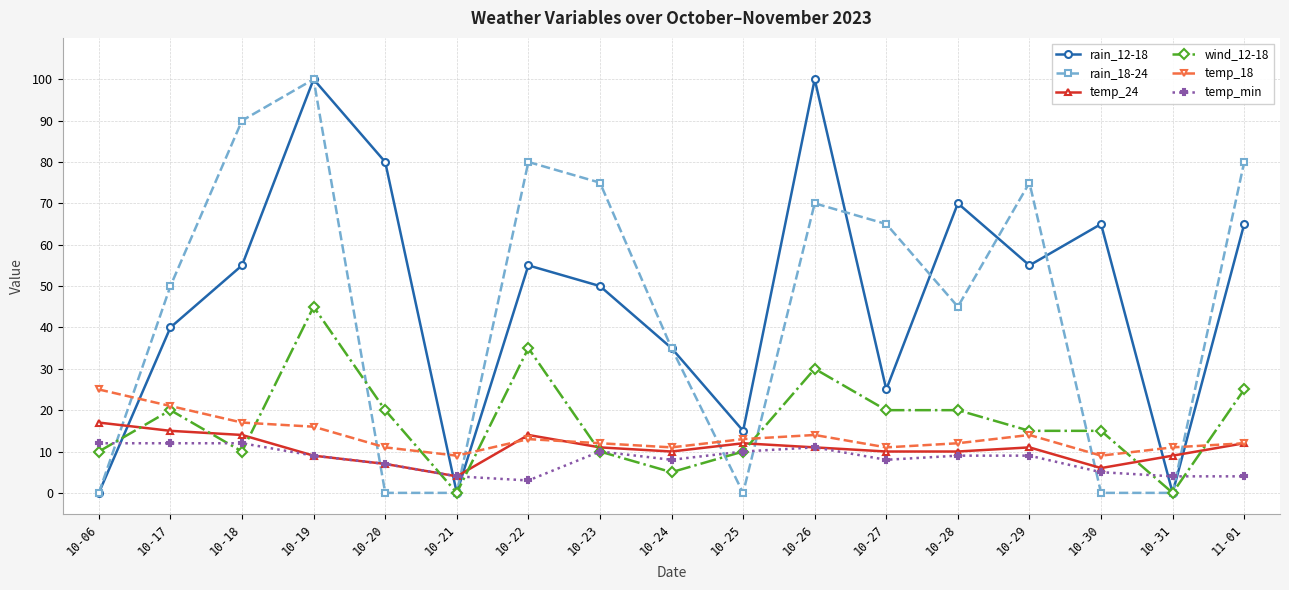

What is the label of the 8th point from the right?

10-25